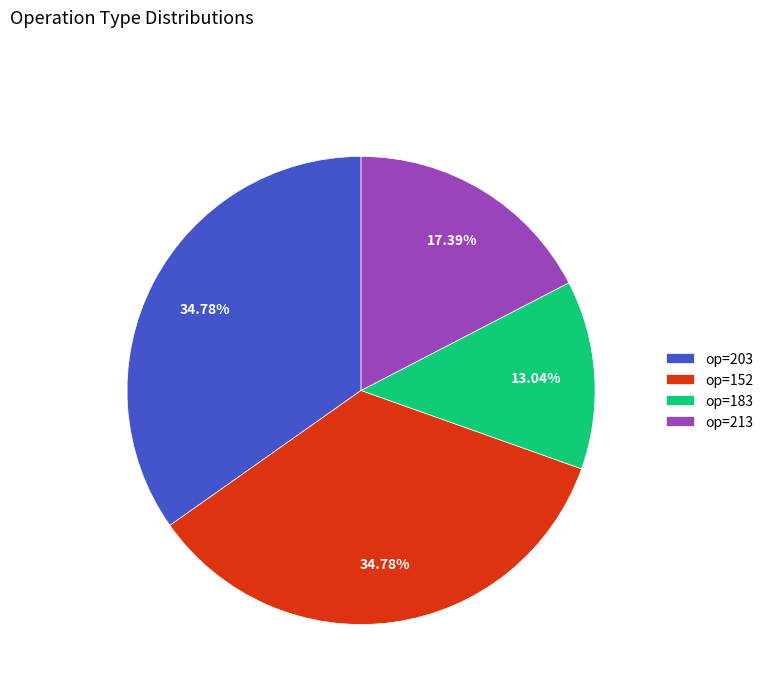

Is the sum of op=183 and op=203 greater than half?

No